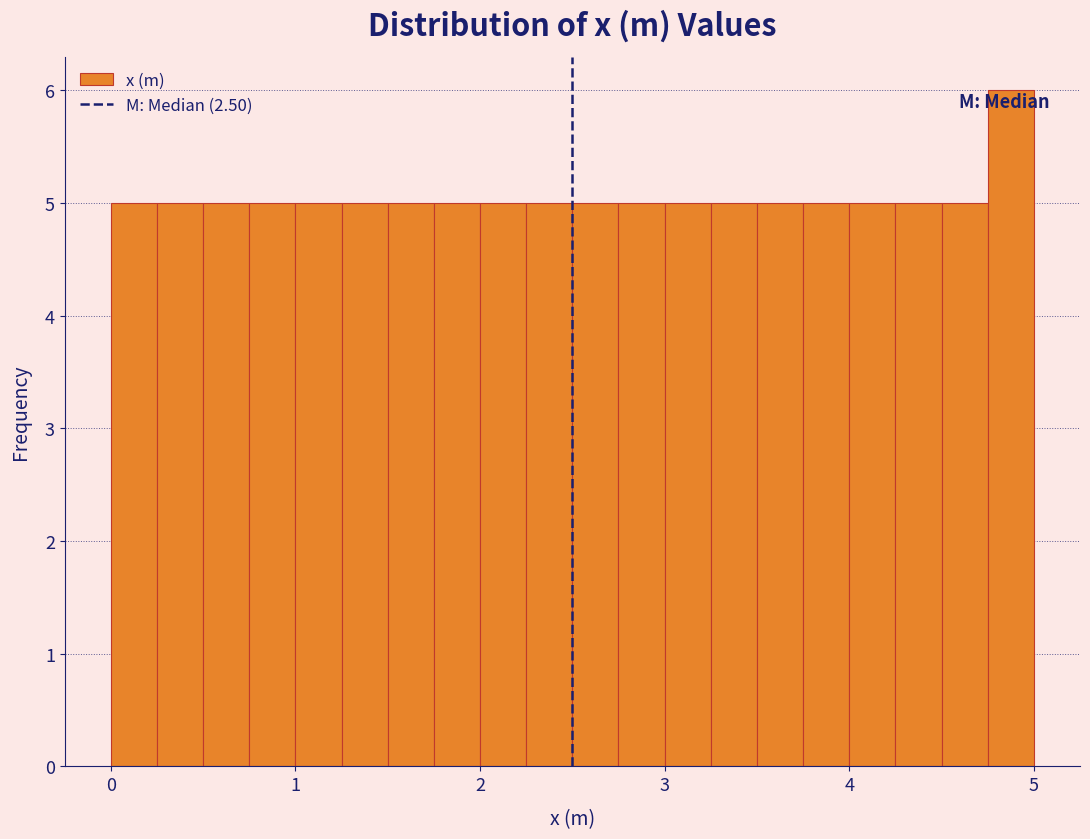

Read against the x-axis, roughly where is the centre of the tallest bar?

4.9